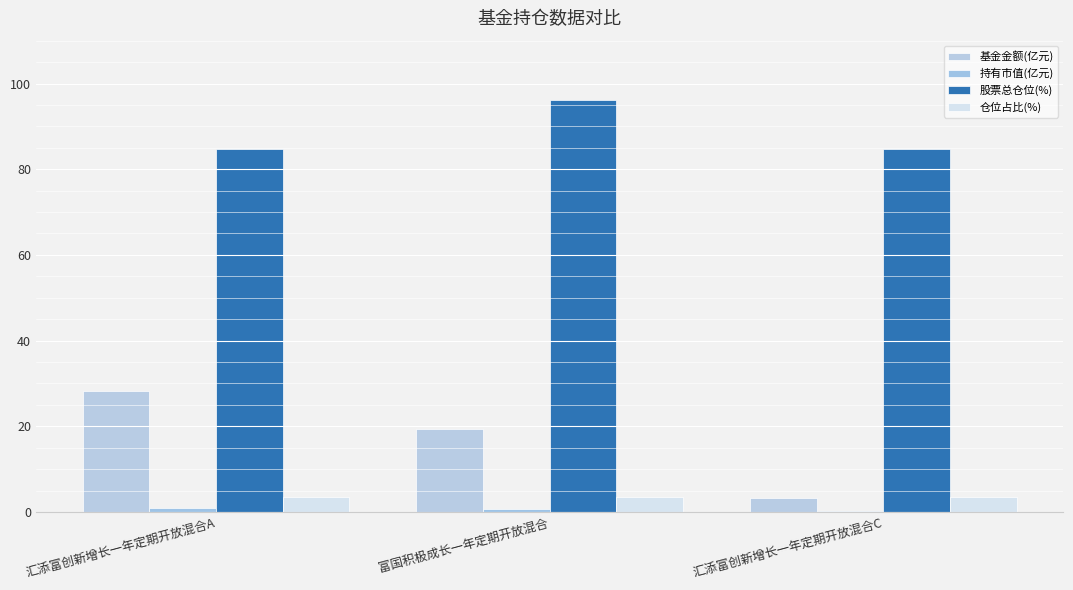

Are the bars grouped side by side (vs. stacked)?

Yes